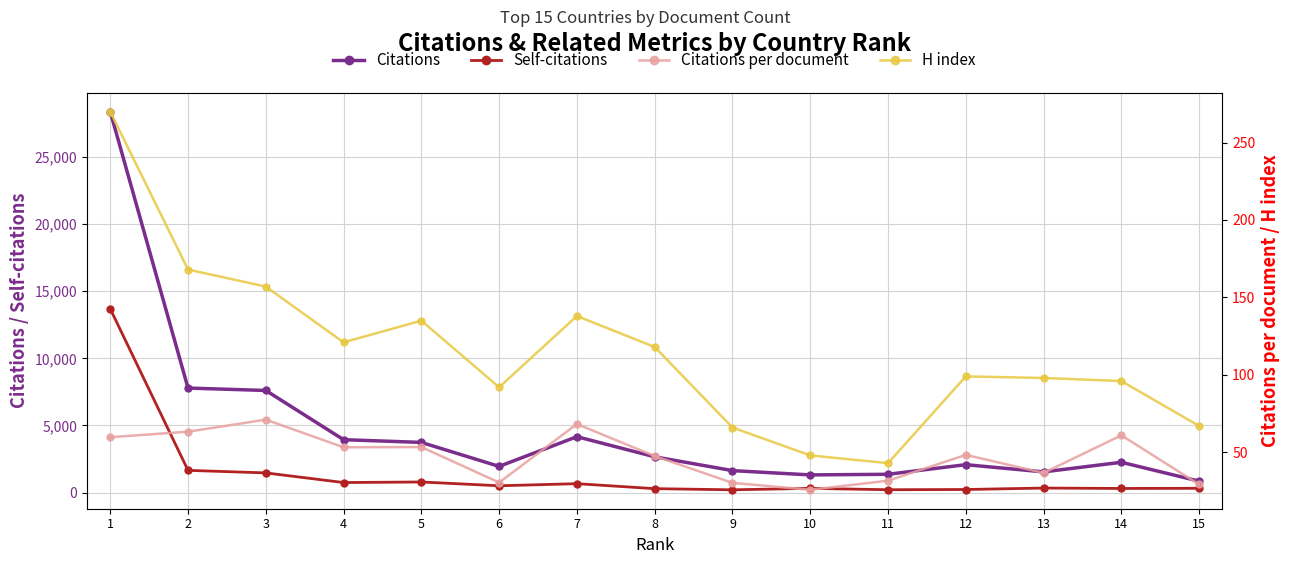

List the series in order of their peak value, lowest first.

Citations per document, H index, Self-citations, Citations